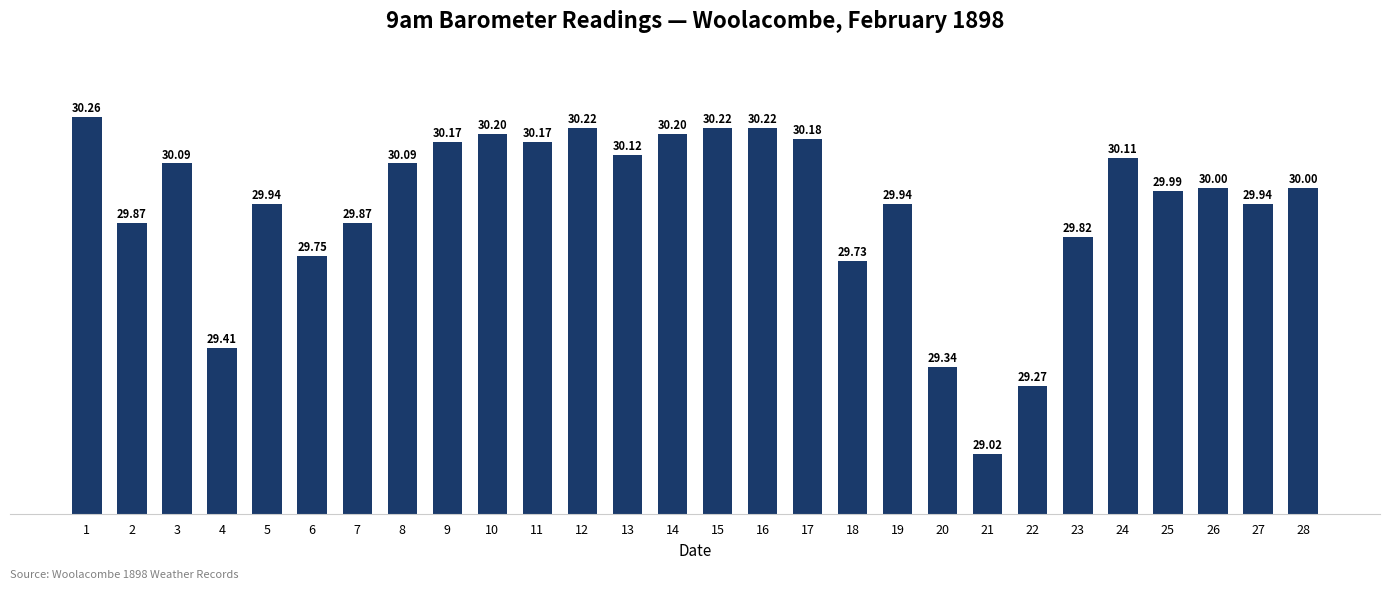

True or false: the data shows 30.1 at 8.

True